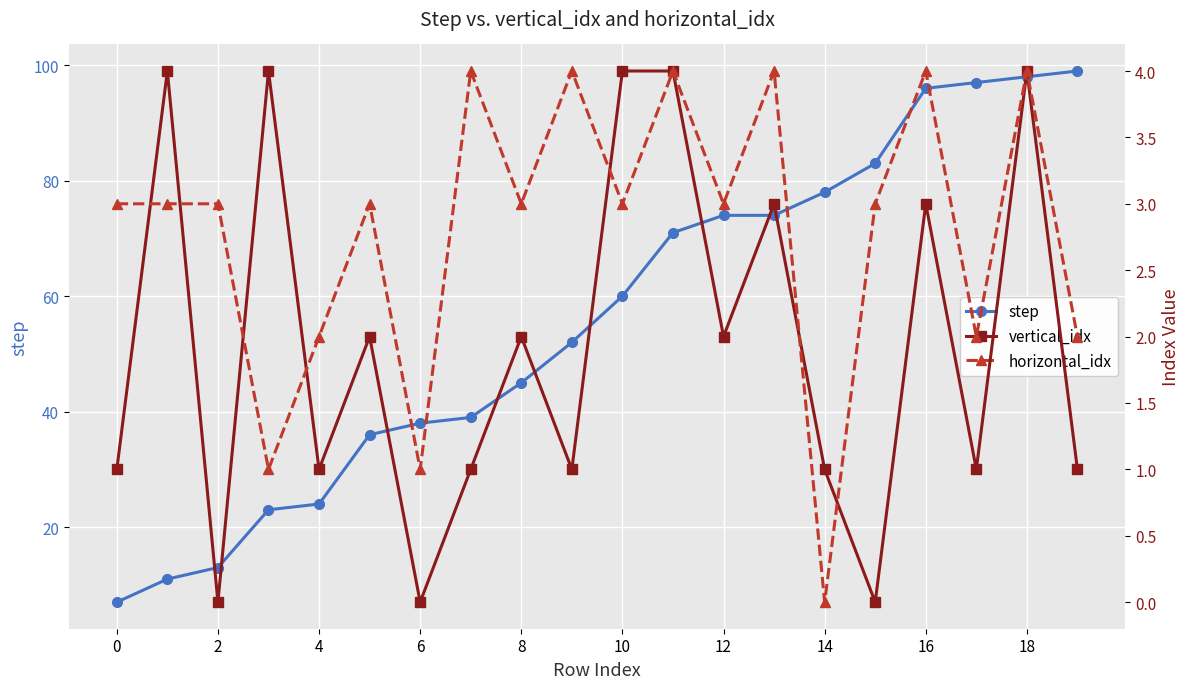

What is the maximum value shown in the chart?

99